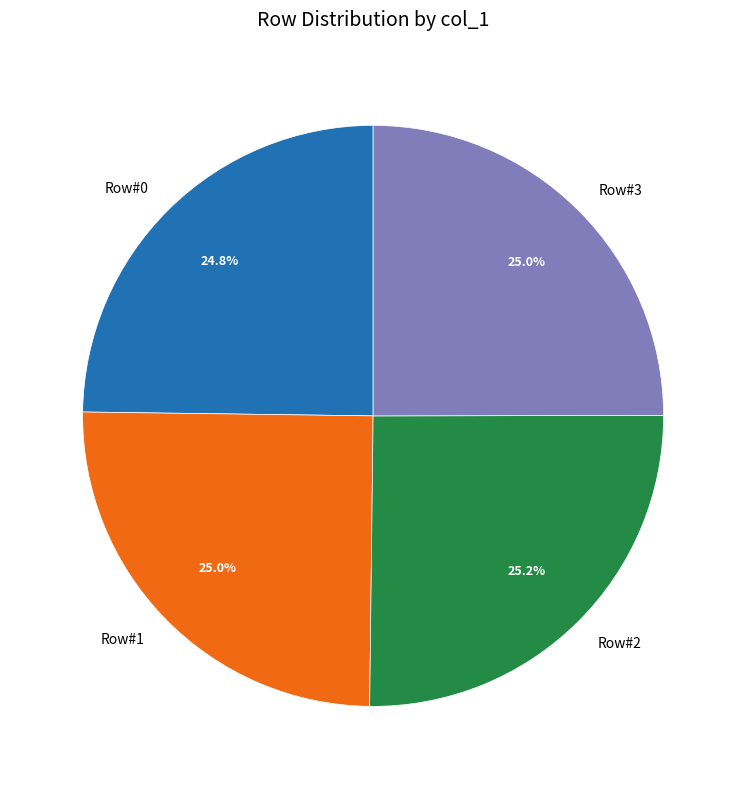

What is the ratio of the value at Row#0 to the value at Row#2?

1.0